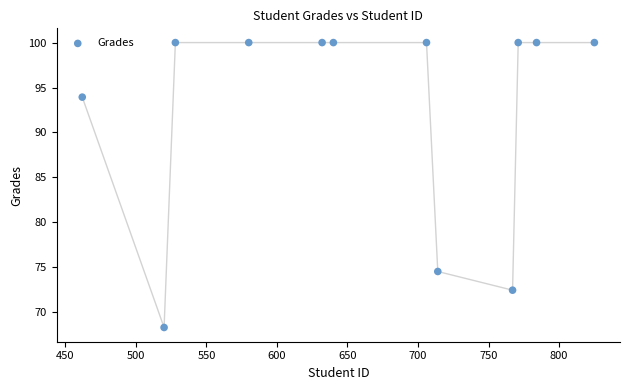

What Y value in the scatter plot is closest to 84?

74.5